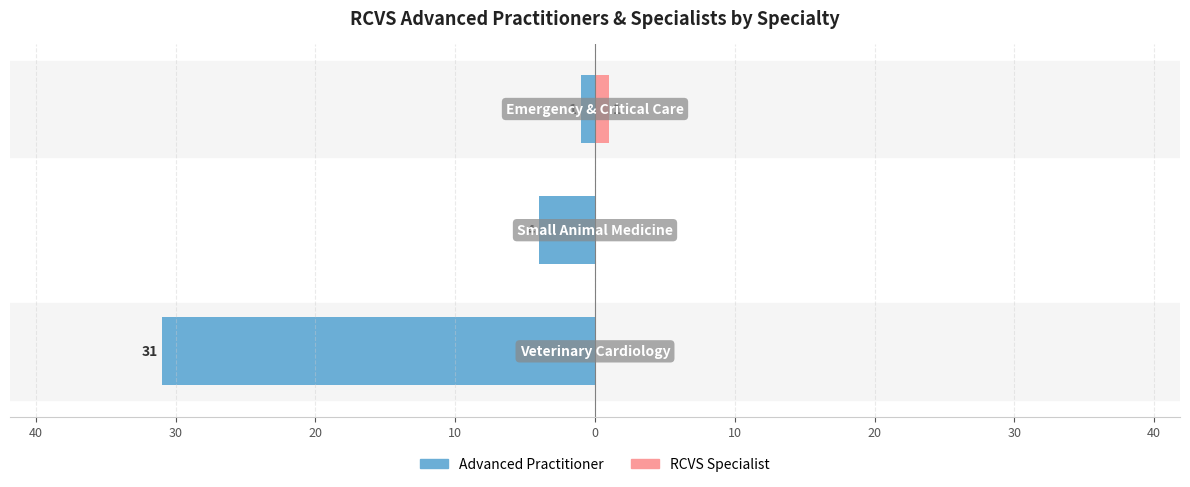

What is the average value of the Advanced Practitioner series?

-12